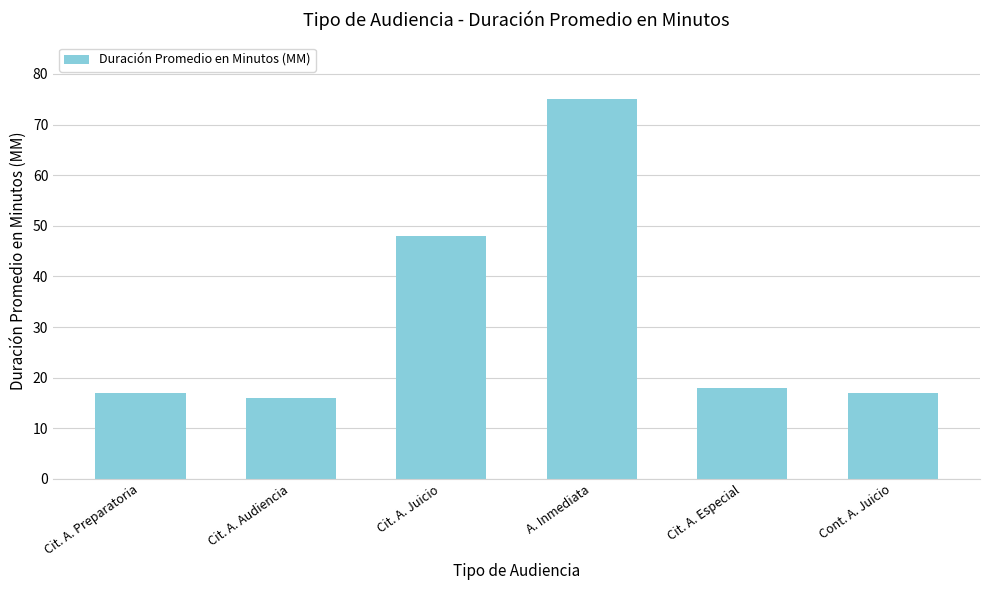

Are the bars horizontal?

No